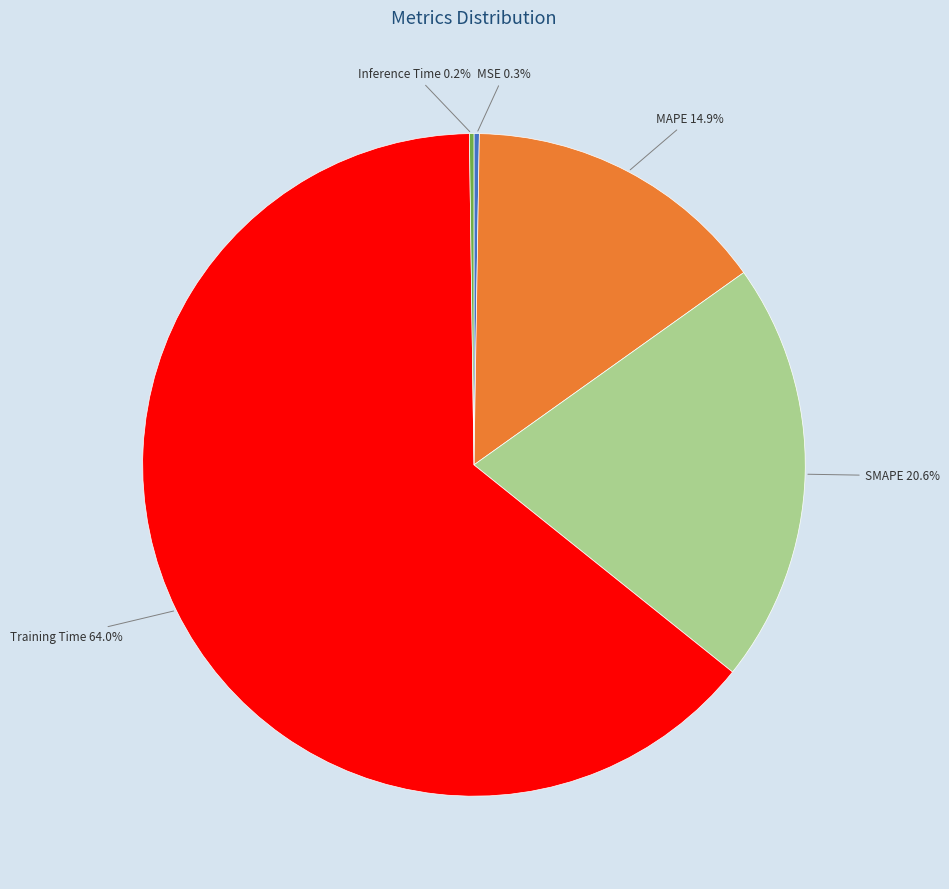

What is the majority slice?

Training Time